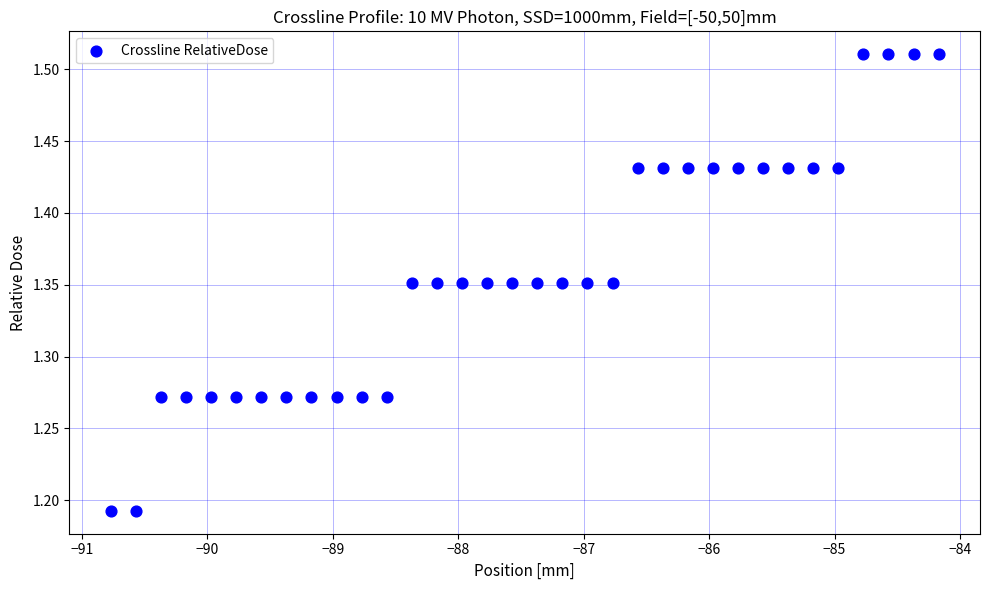

What is the range of Y values (max minus min)?

0.3